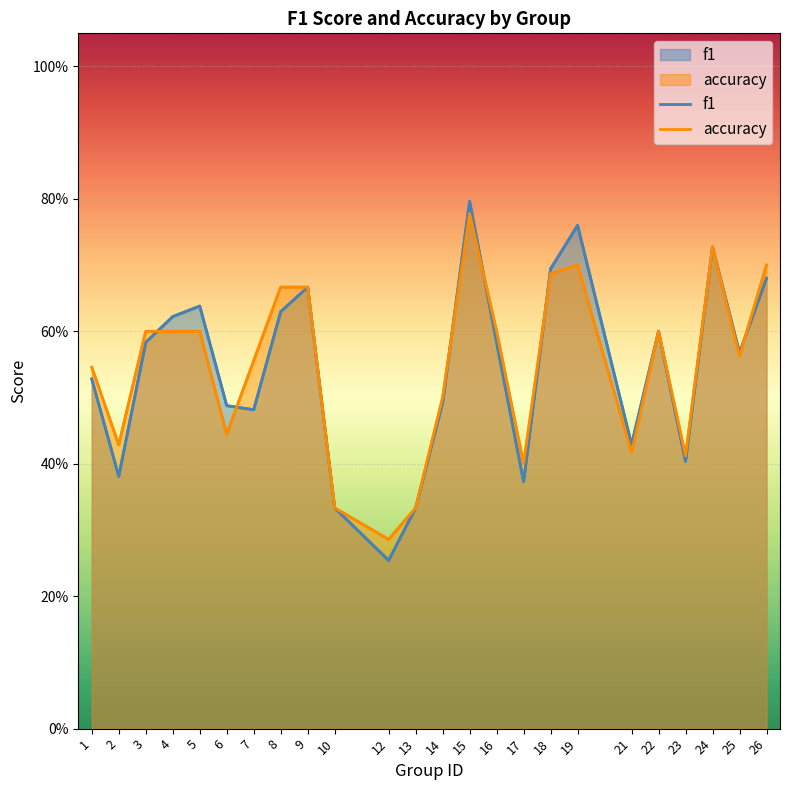

After their last crossing, which series has the higher values: accuracy or f1?

accuracy